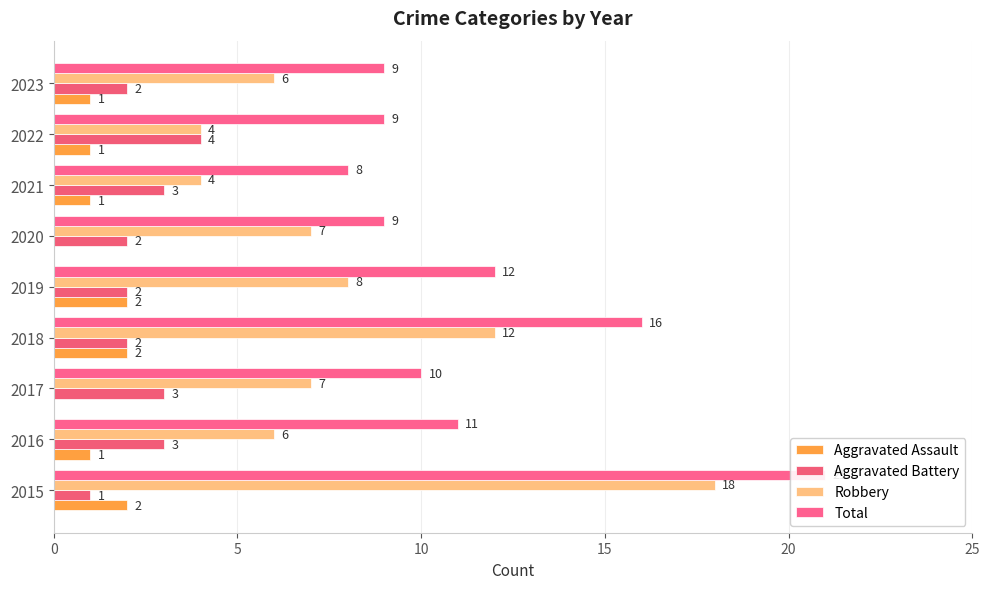

What is the total value across all series at 2016?

21